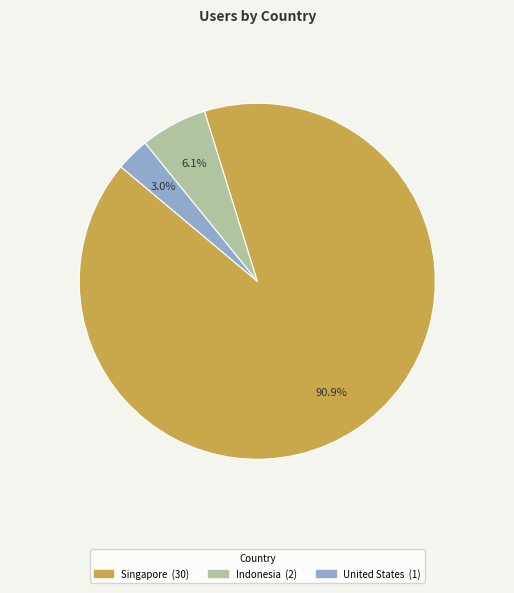

Combined, what portion of the pie is Singapore and United States?

93.9%